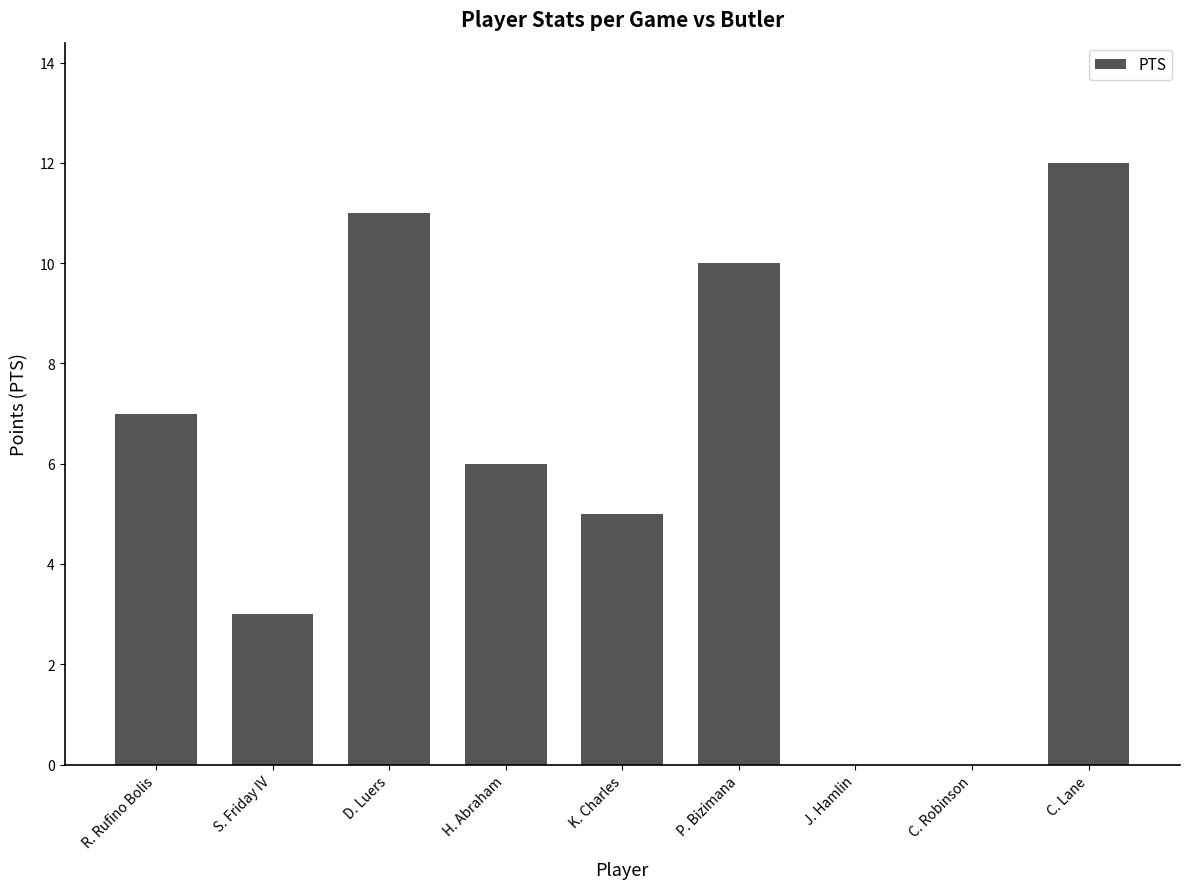

Is it true that the value at C. Lane is 3?

False